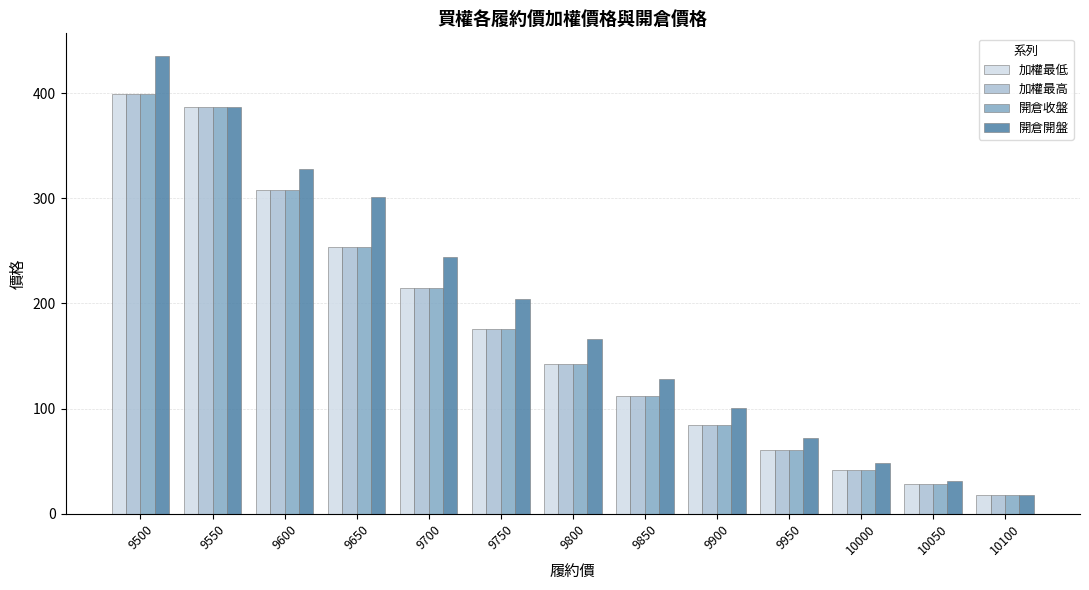

At how many categories does at least one series exceed 162?

7